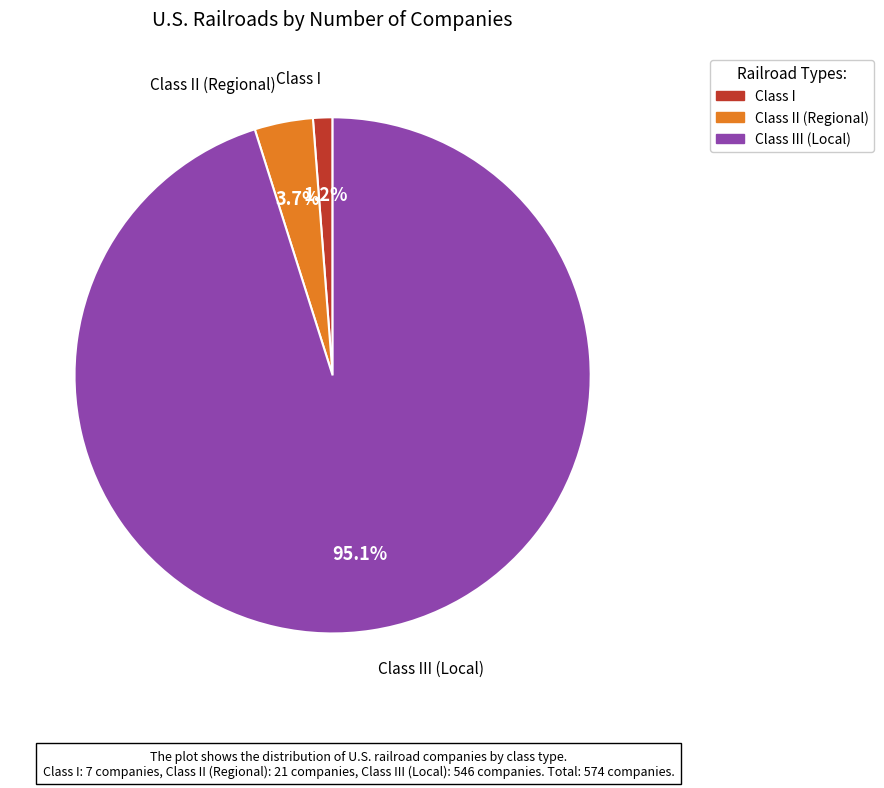

Is there any slice that represents more than half of the pie?

Yes